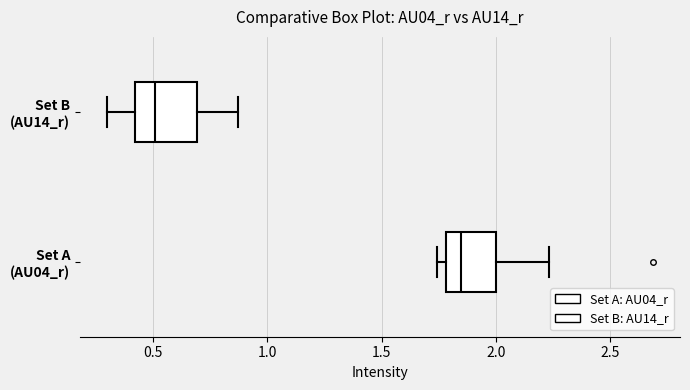

Comparing the boxes themselves (not the whiskers), which one is the widest?

Set B (AU14_r)